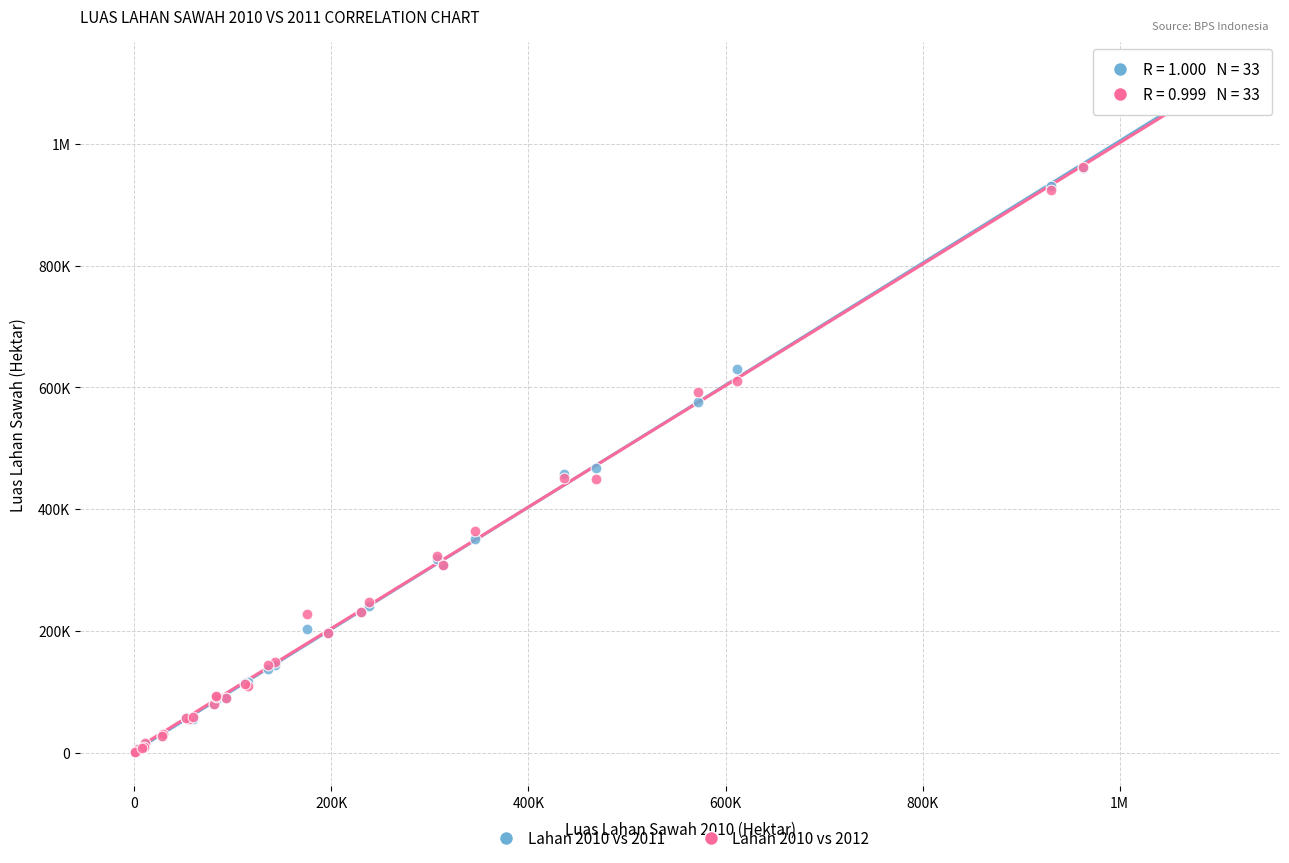

What are all the series names shown in the legend?

Lahan 2010 vs 2011, Lahan 2010 vs 2012